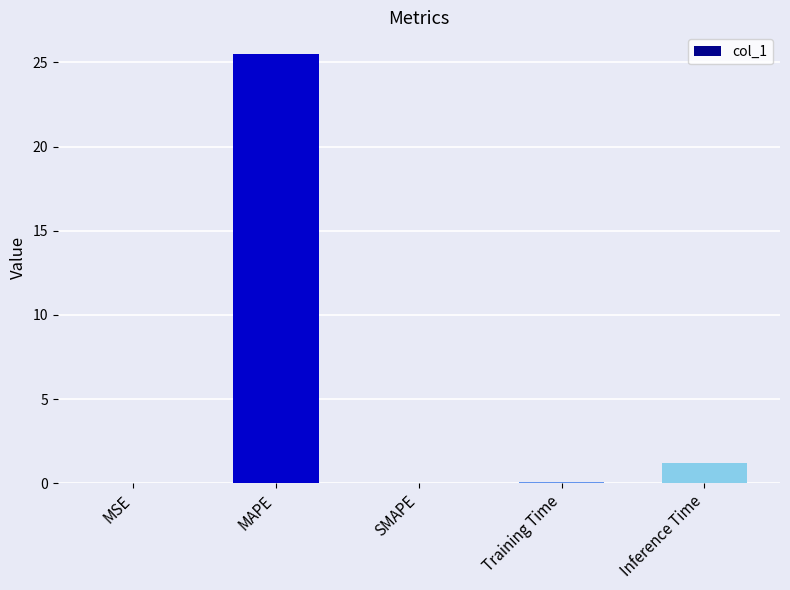

Where is the data nearest to the value 12?

Inference Time